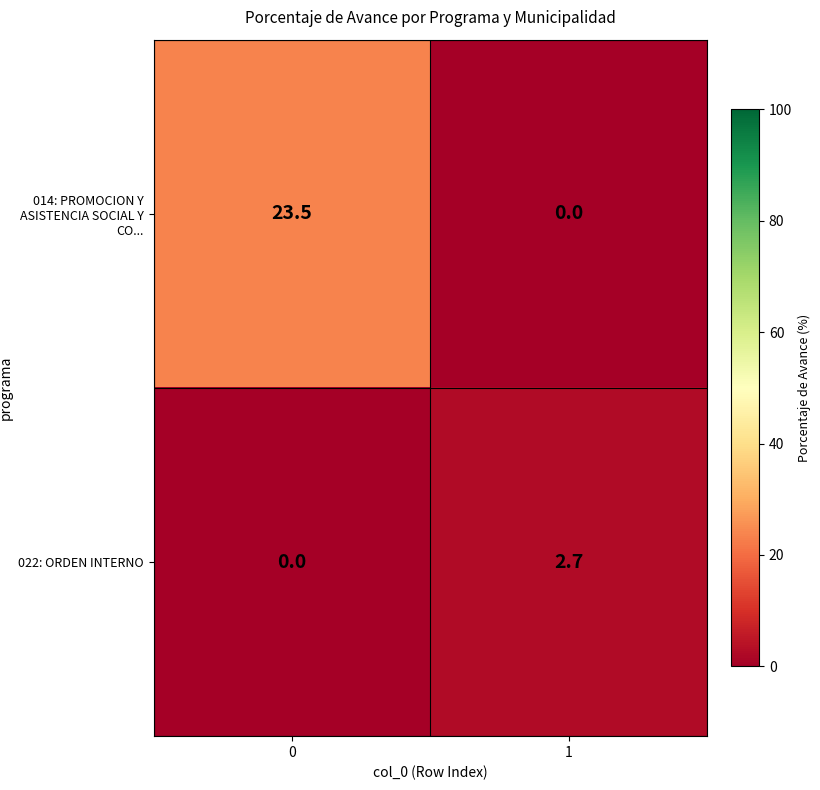

What is the greatest value displayed?

23.5